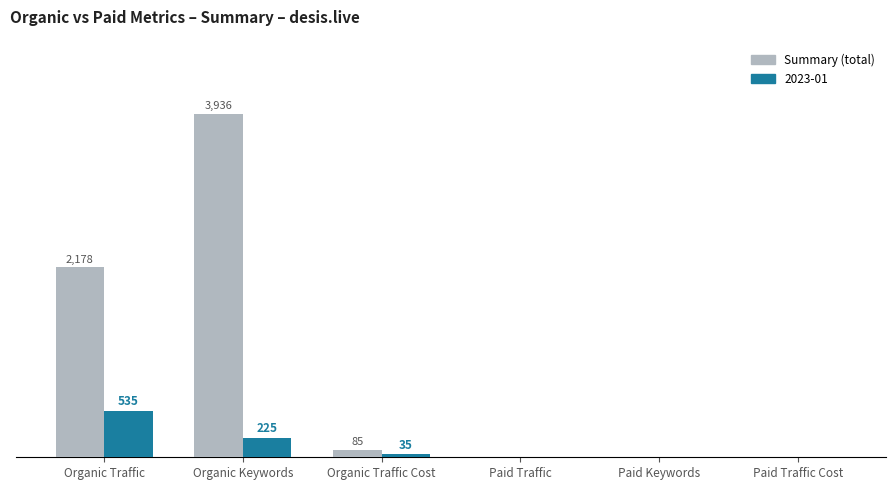

Between Organic Keywords and Paid Traffic, which series saw the biggest shift?

Summary (total)